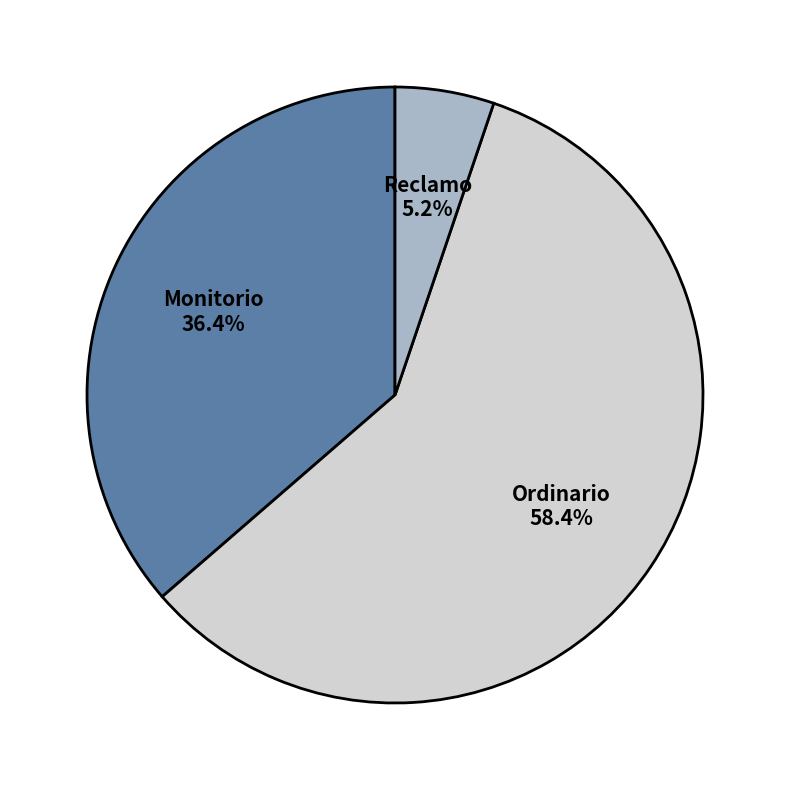

Between Reclamo and Ordinario, which is larger?

Ordinario